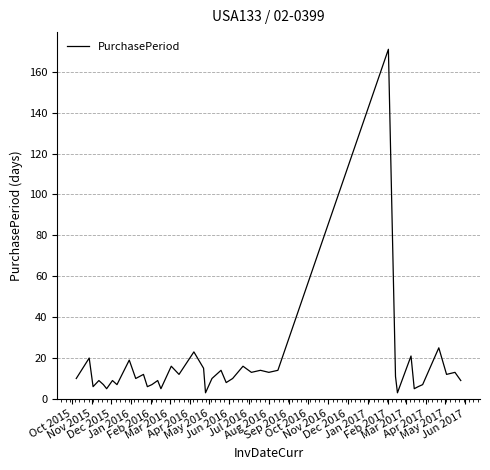

What is the minimum value shown in the chart?

3